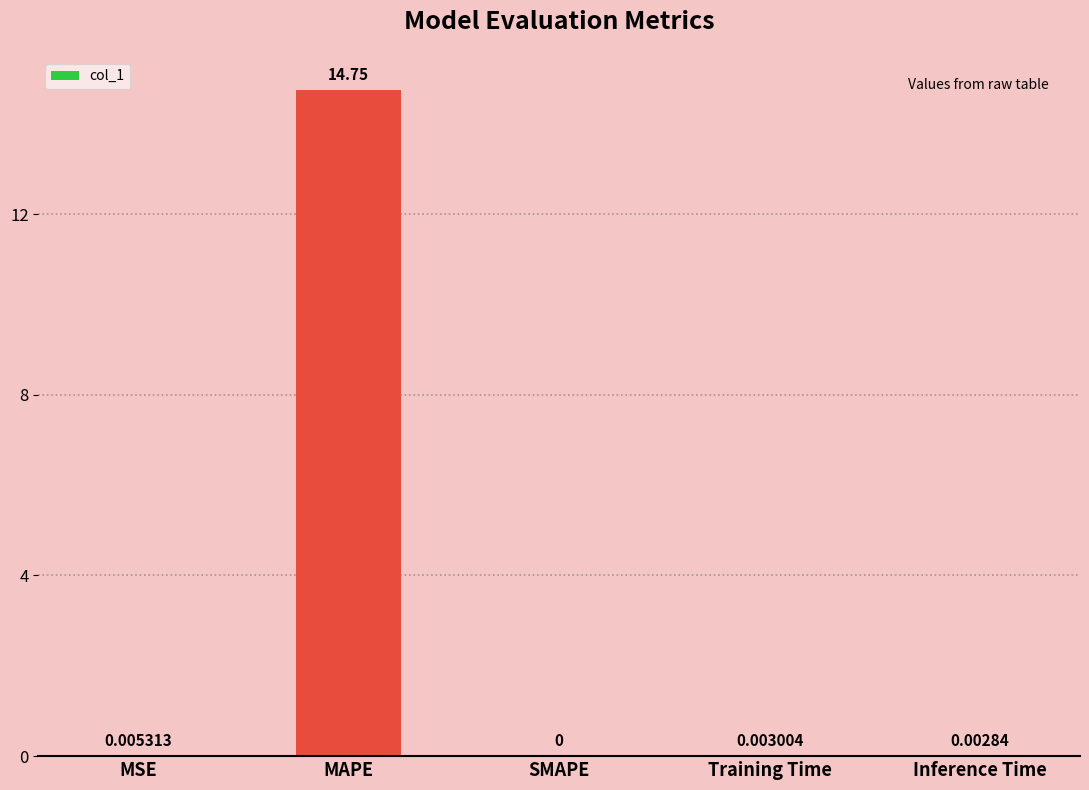

What is the average value?

3.0